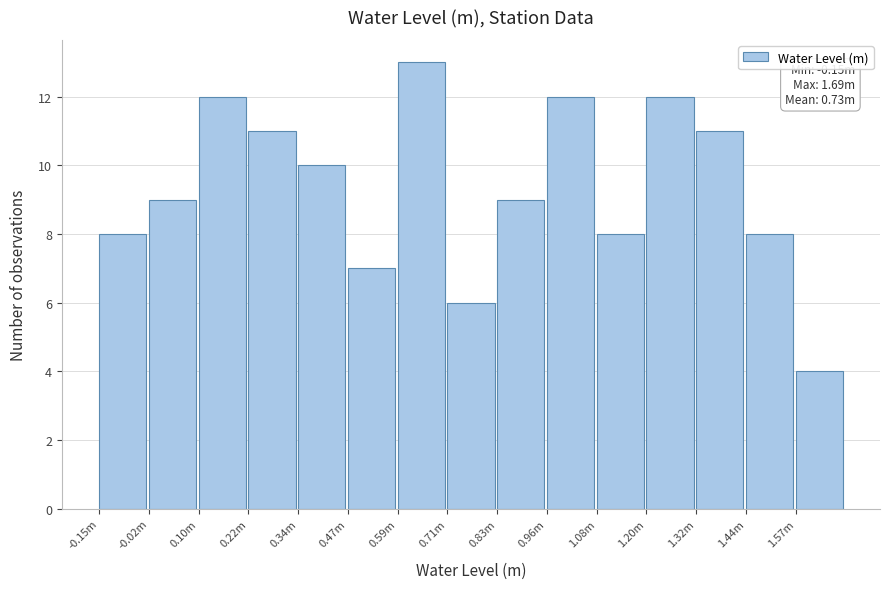

Reading left to right, list all the values displayed in this chart.

-0.15m=8	-0.02m=9	0.10m=12	0.22m=11	0.34m=10	0.47m=7	0.59m=13	0.71m=6	0.83m=9	0.96m=12	1.08m=8	1.20m=12	1.32m=11	1.44m=8	1.57m=4